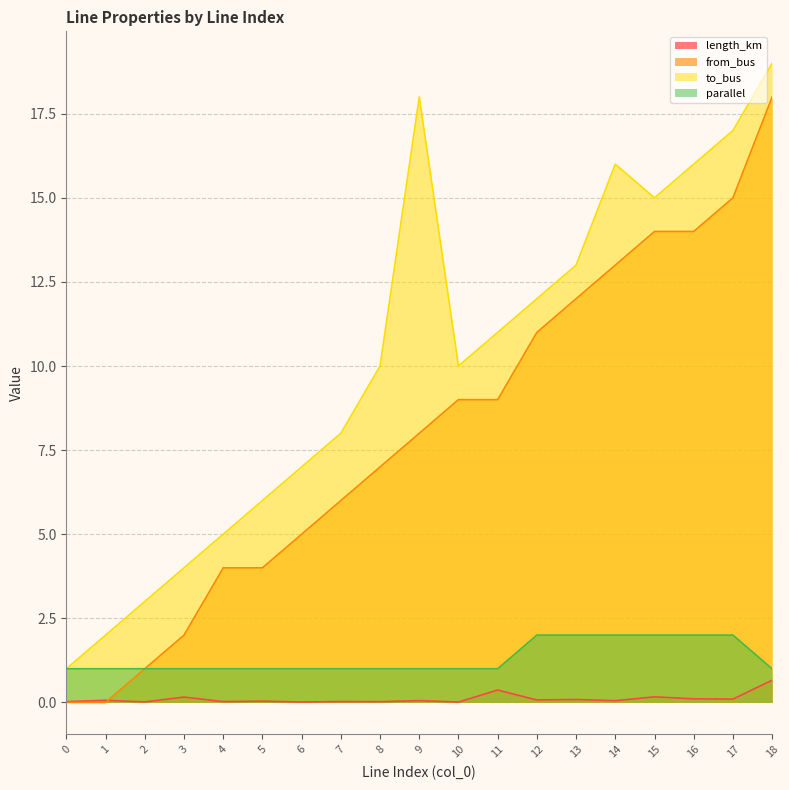

List the labels in order of length_km value, largest first.

18, 11, 15, 3, 16, 17, 13, 12, 1, 9, 14, 5, 7, 4, 0, 8, 2, 6, 10